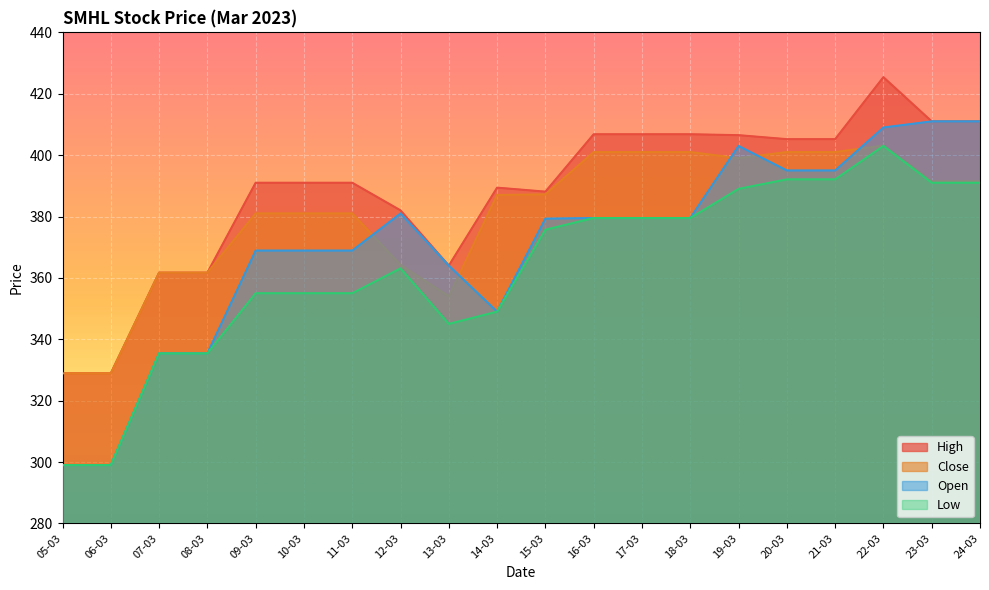

What is the difference between the Close values at 08-03 and 06-03?

32.8